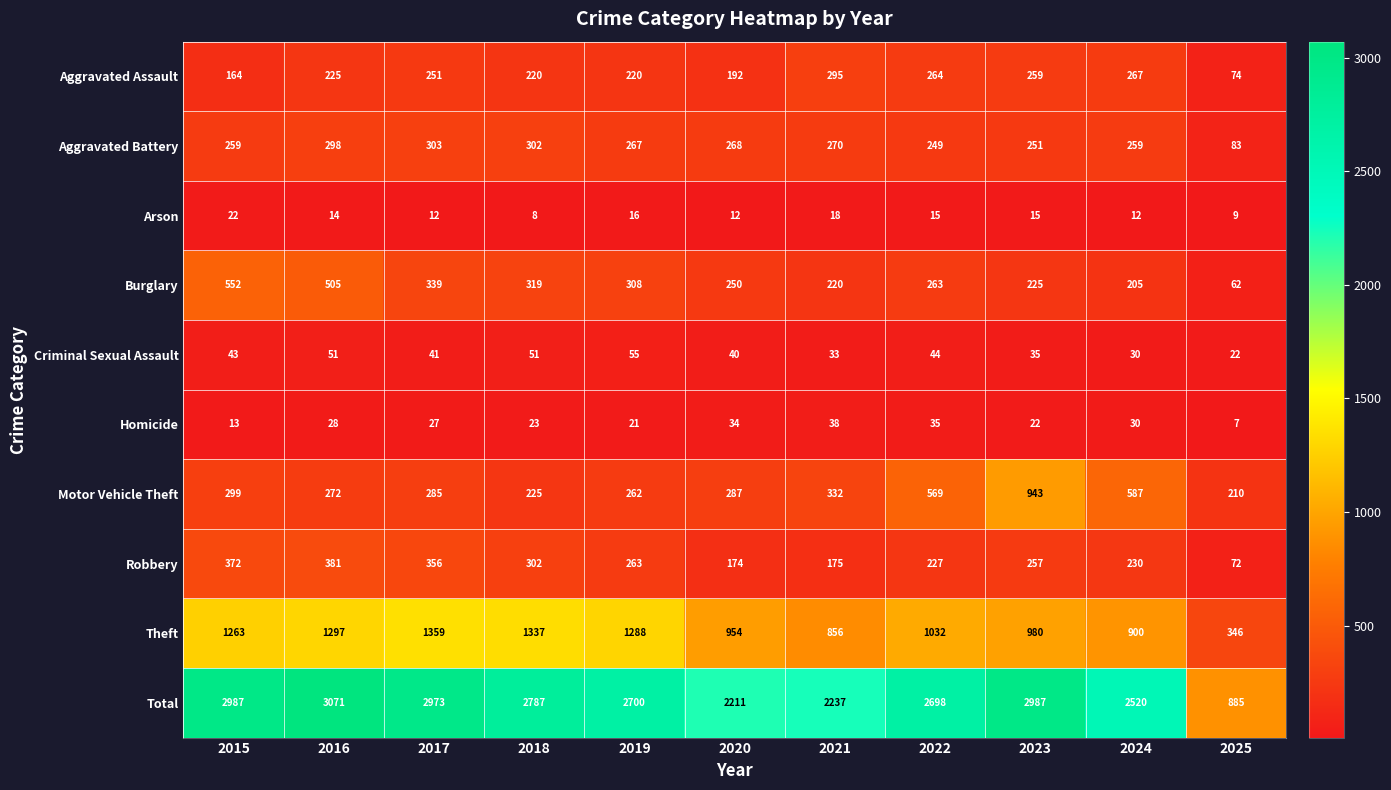

Rank the series at 2023 from lowest to highest value.

Arson, Homicide, Criminal Sexual Assault, Burglary, Aggravated Battery, Robbery, Aggravated Assault, Motor Vehicle Theft, Theft, Total